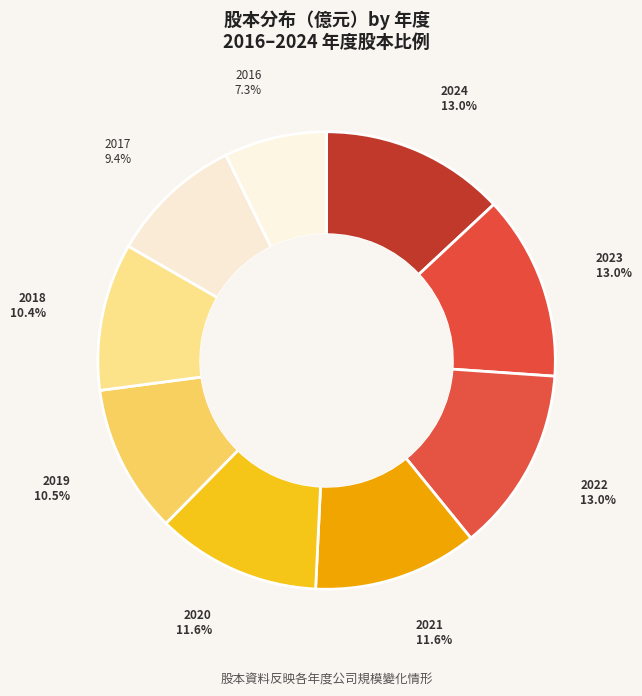

Is it true that 2024 is 13% of the pie?

True